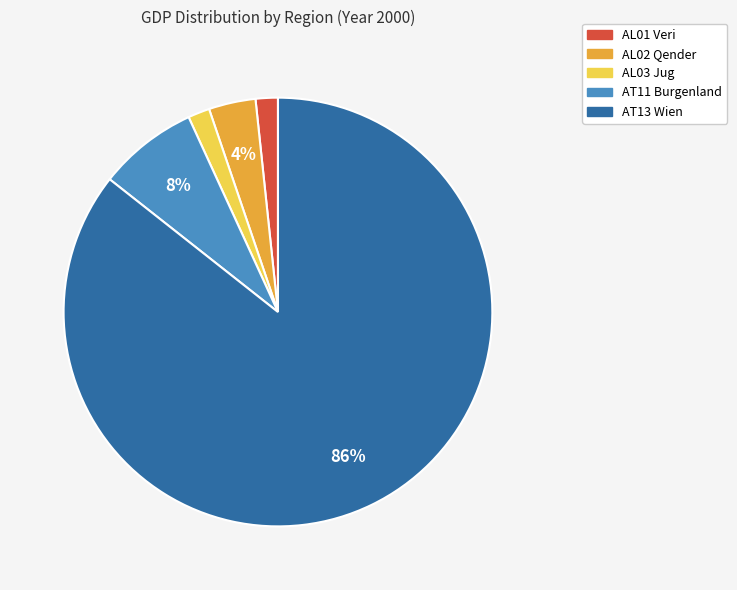

To the nearest percent, what is the difference between the AL03 Jug and AT11 Burgenland slice percentages?

6%